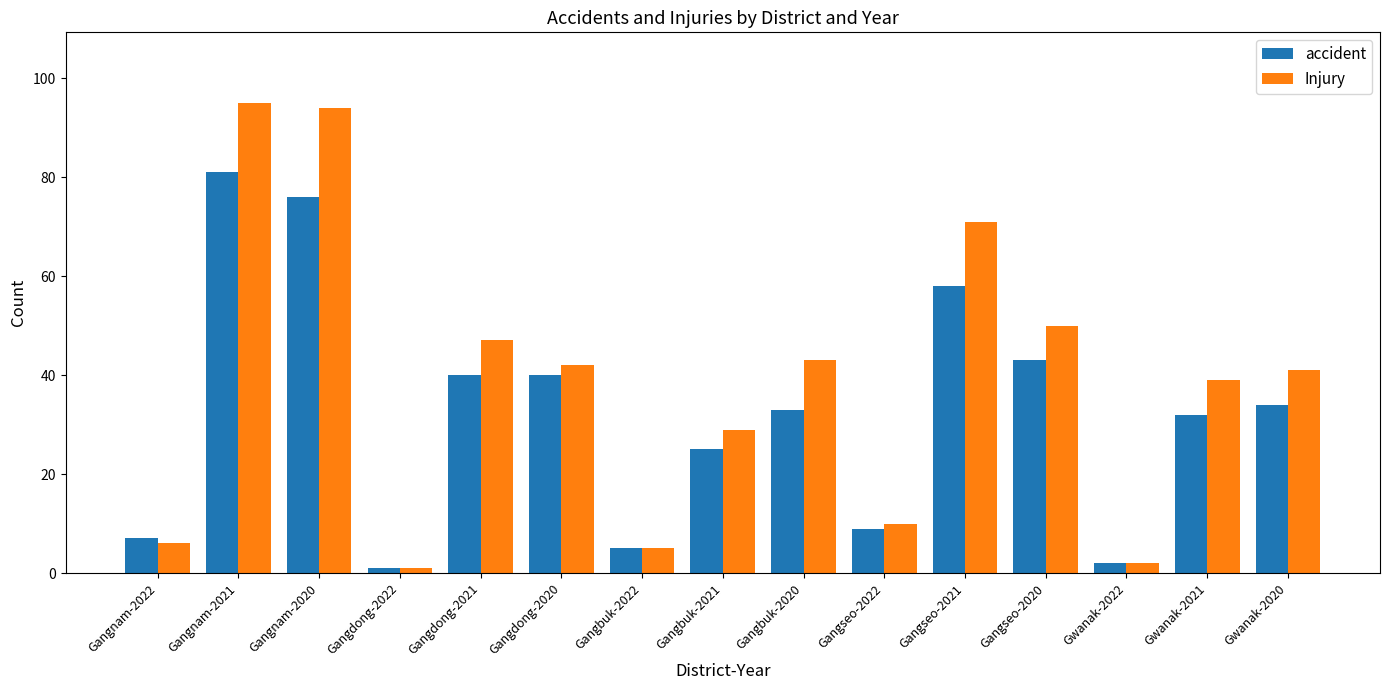

What is the label of the 13th bar from the left?

Gwanak-2022